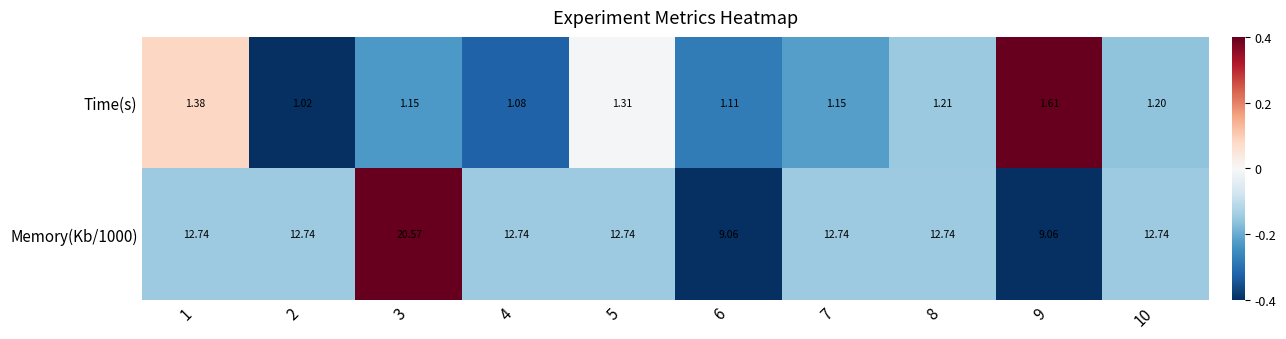

Which series has the widest spread of values?

Memory(Kb/1000)